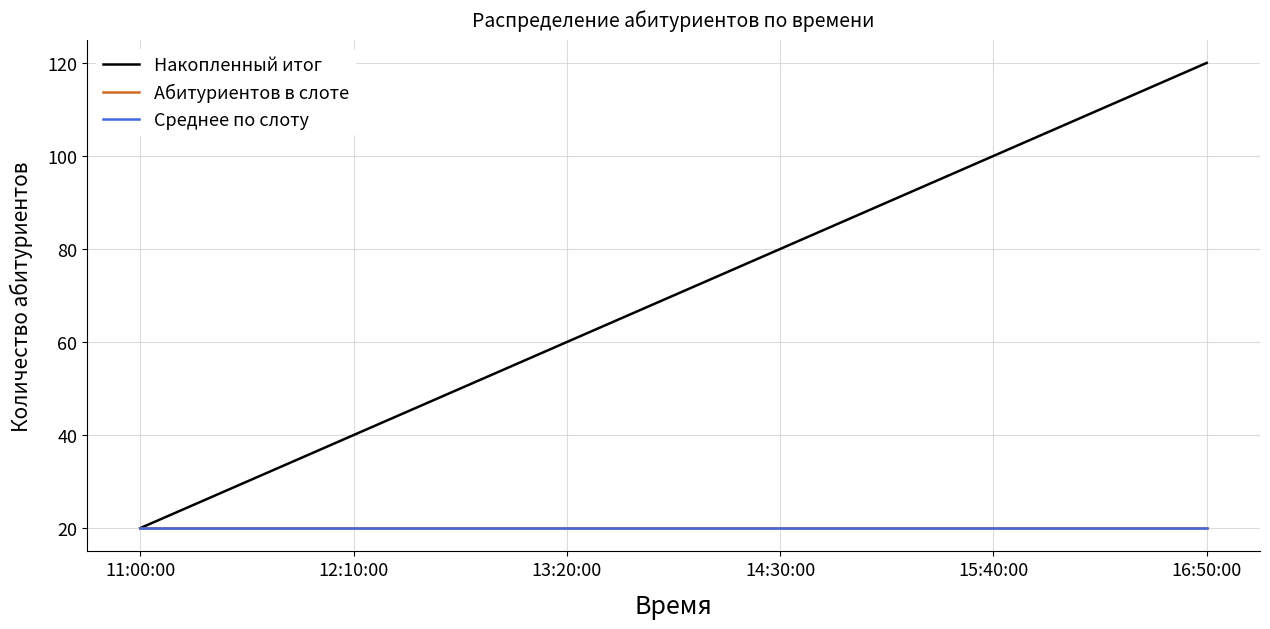

True or false: Накопленный итог and Абитуриентов в слоте cross at least once.

False